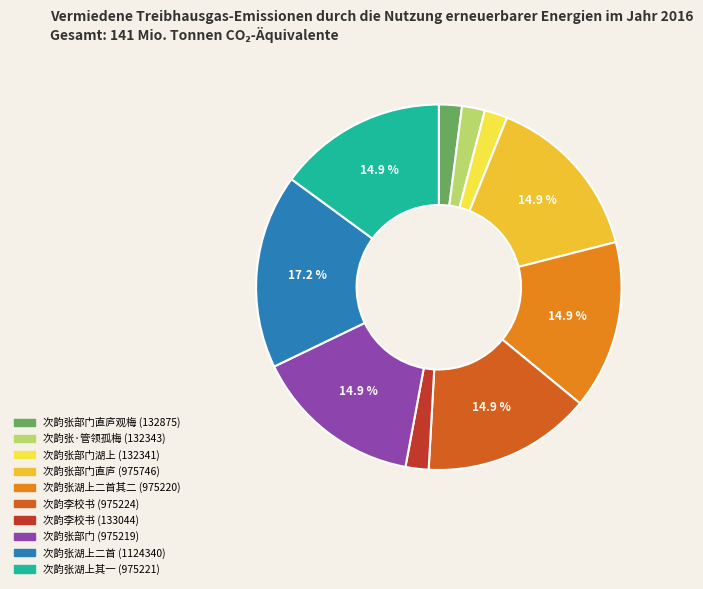

Is there a majority slice in this chart?

No